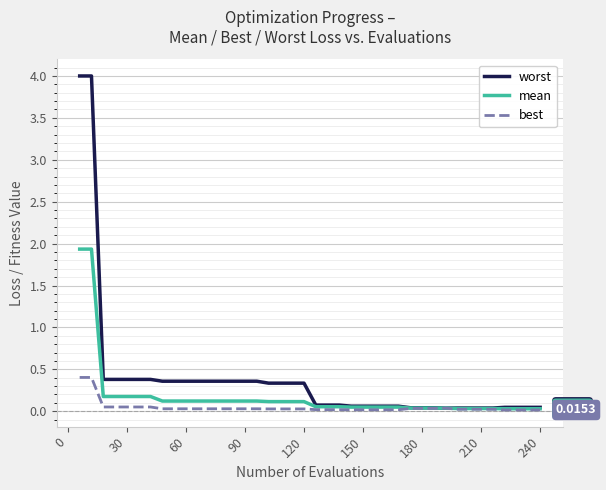

Which series has the largest total across all categories?

worst